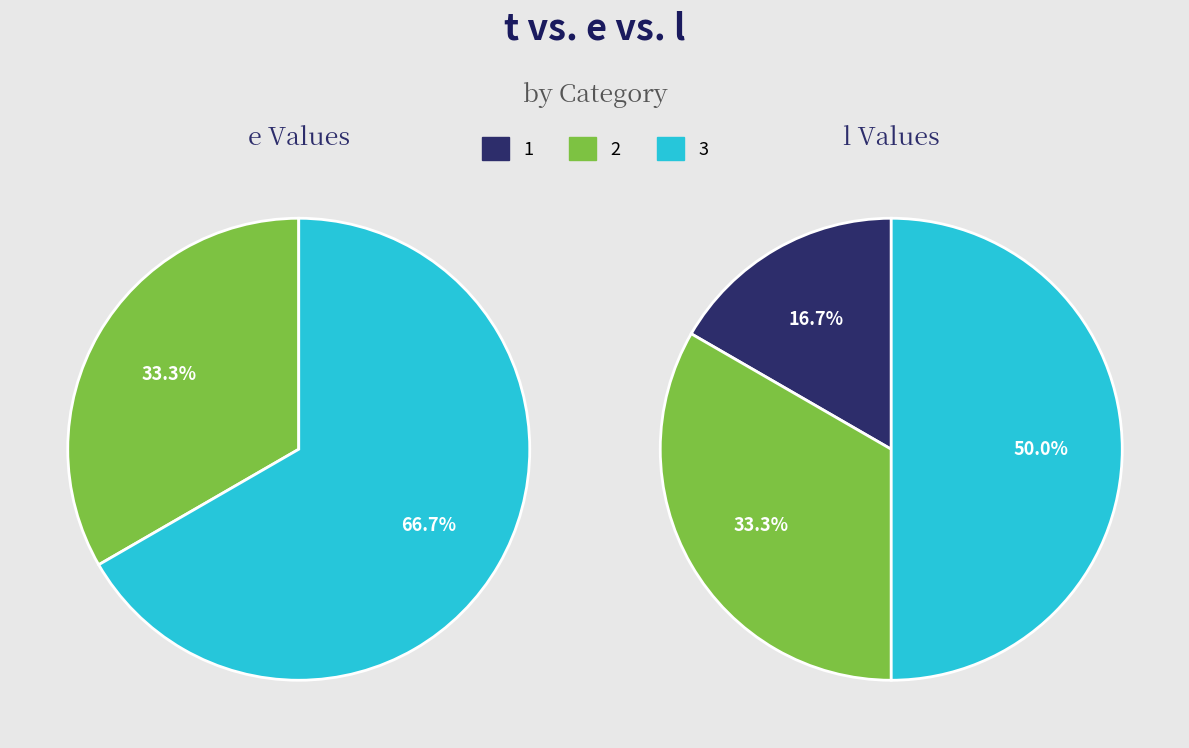

To the nearest percent, what percentage of the pie is 1?

17%